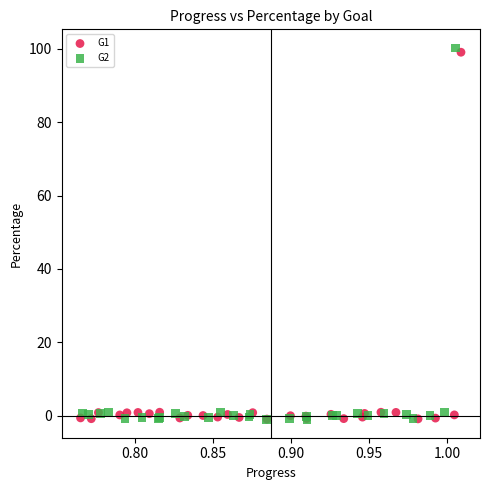

Which series has the largest Y range (max minus min)?

G2